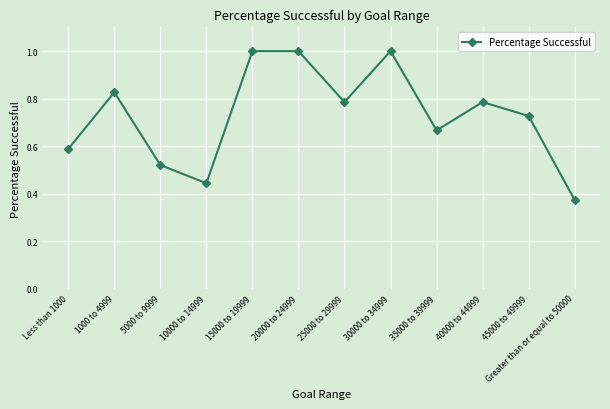

What position from the left is 40000 to 44999?

10